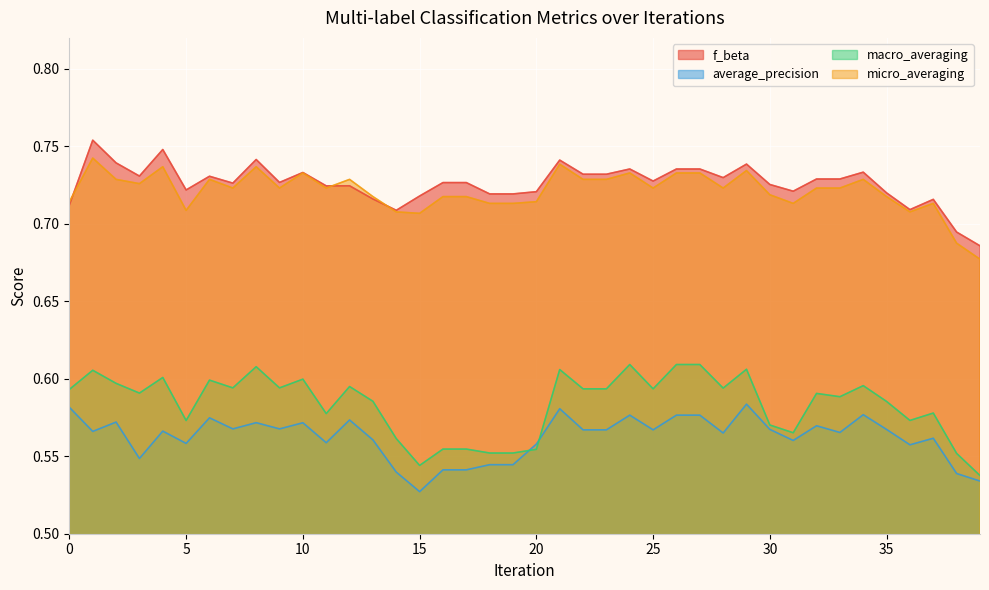

Between 10 and 18, which series saw the biggest shift?

macro_averaging